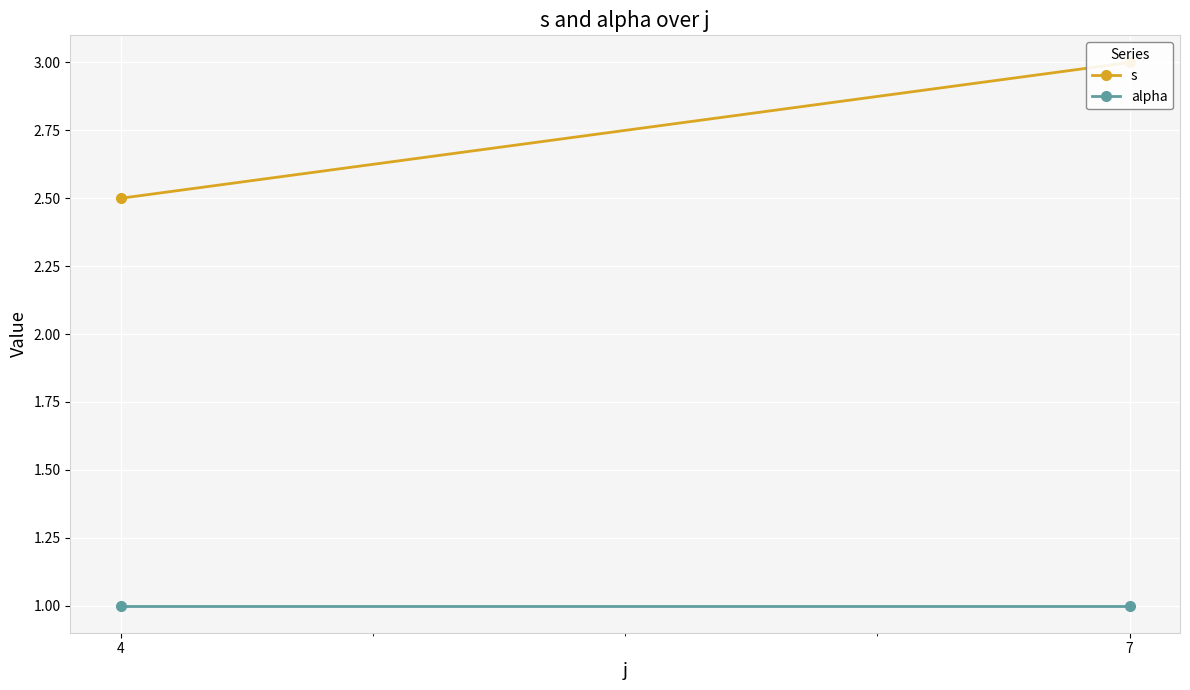

Which category has the highest value in the s series?

7